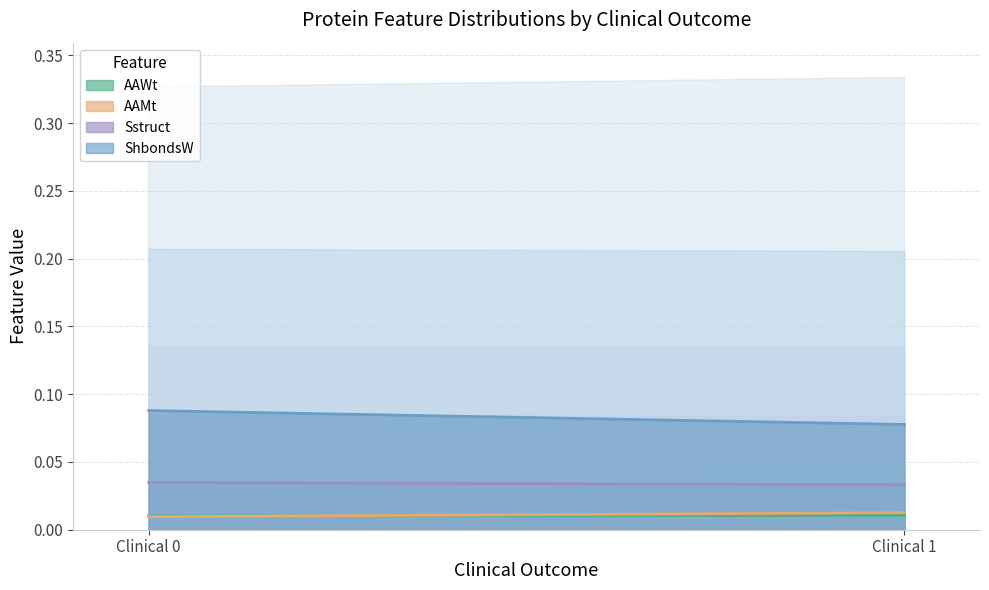

Which category has the lowest value in the Sstruct series?

1